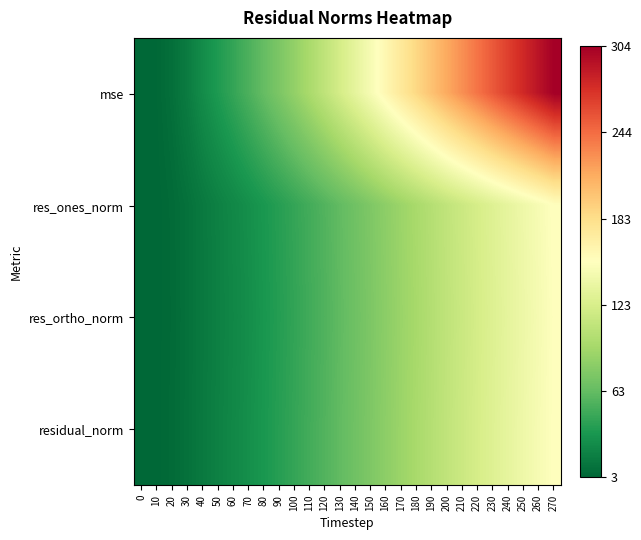

At how many categories does at least one series exceed 147?

13